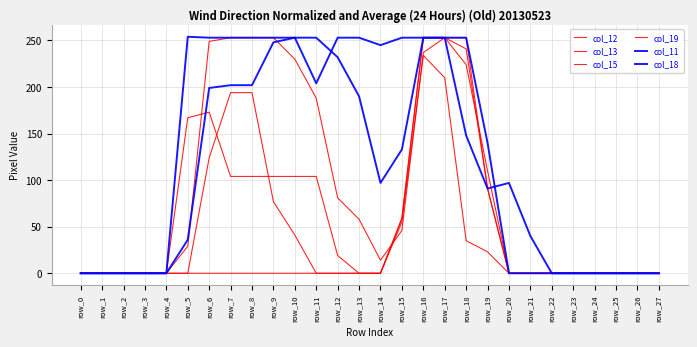

What value does the col_11 series have at row_16, to the nearest 5?

255